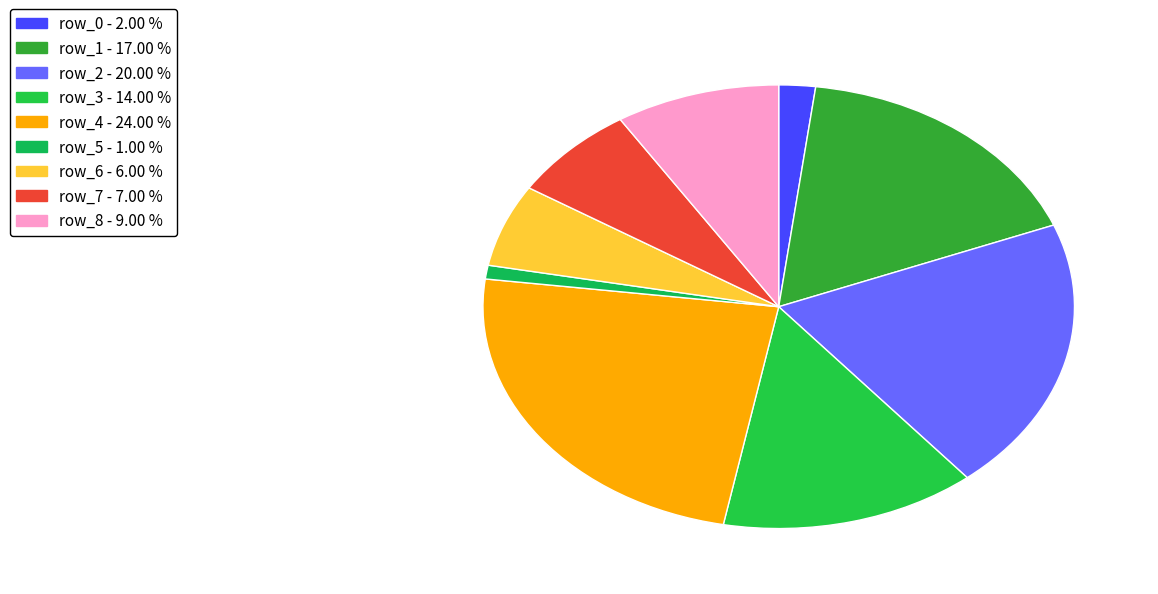

To the nearest percent, what is the average slice percentage?

11%